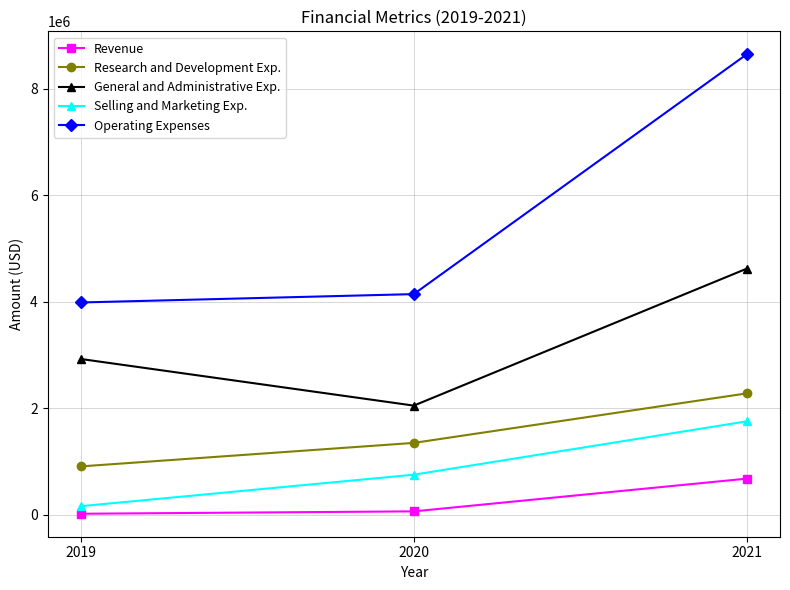

The Operating Expenses series shows 3985172 at 2019. True or false?

True